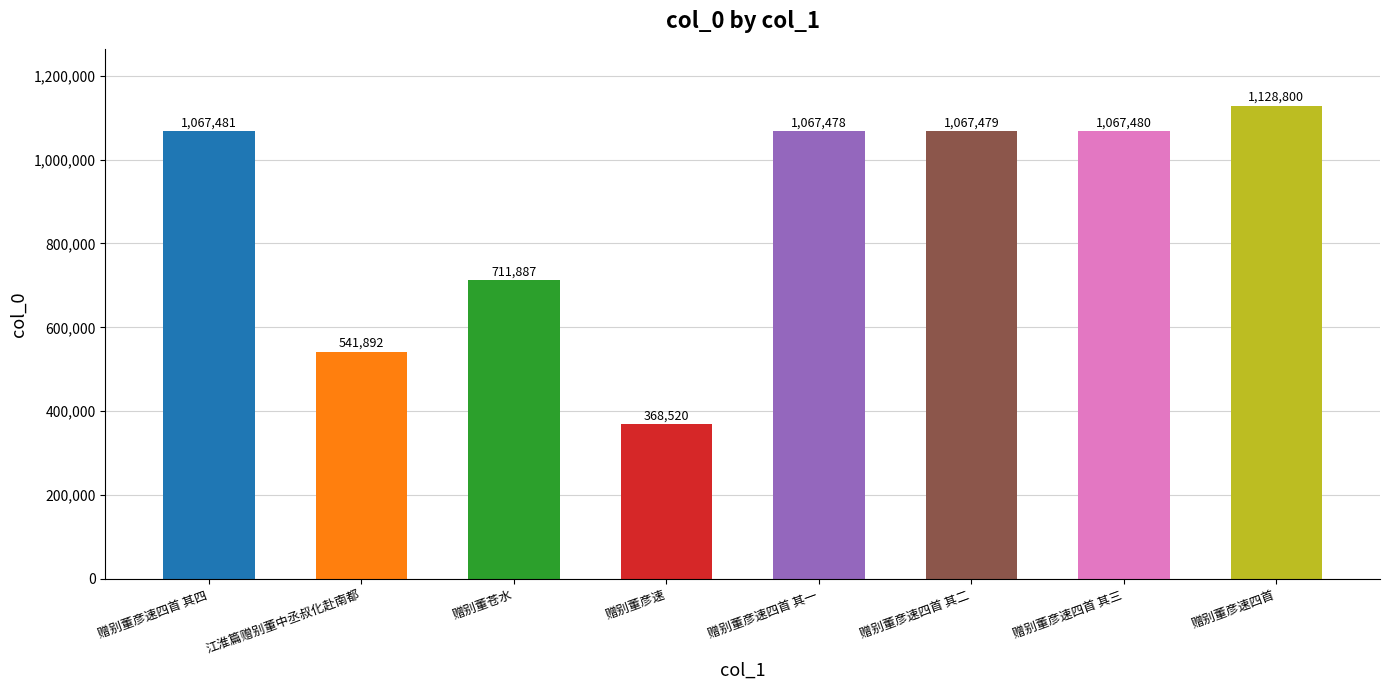

True or false: the data shows 1067481 at 赠别董彦速四首 其四.

True